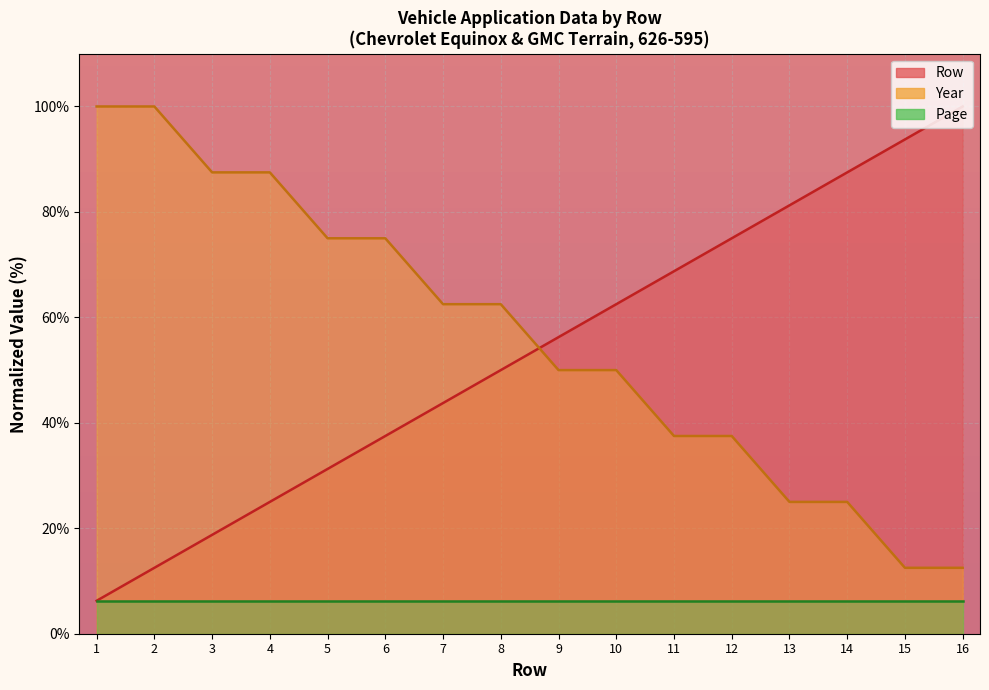

What is the smallest value displayed?

6.2